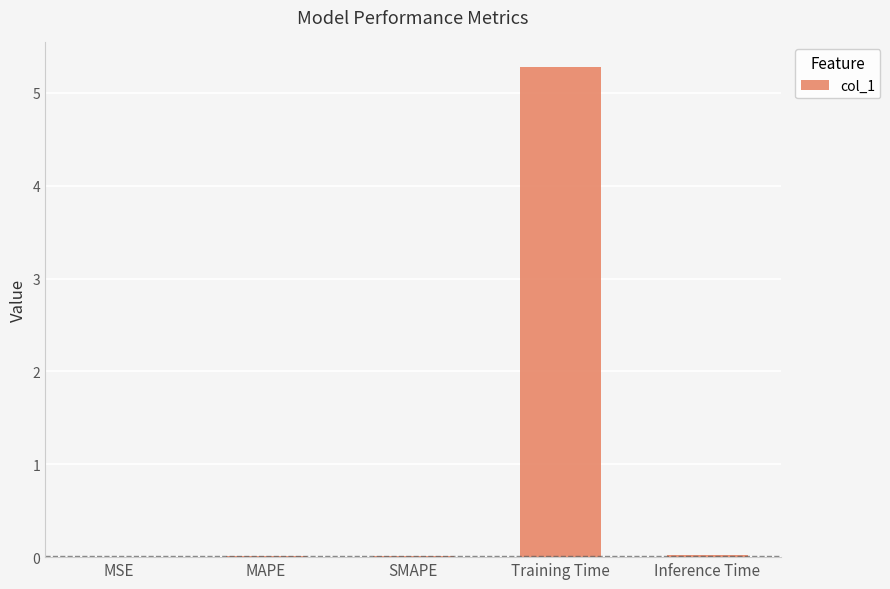

What is the difference between the values at Inference Time and Training Time?

5.3